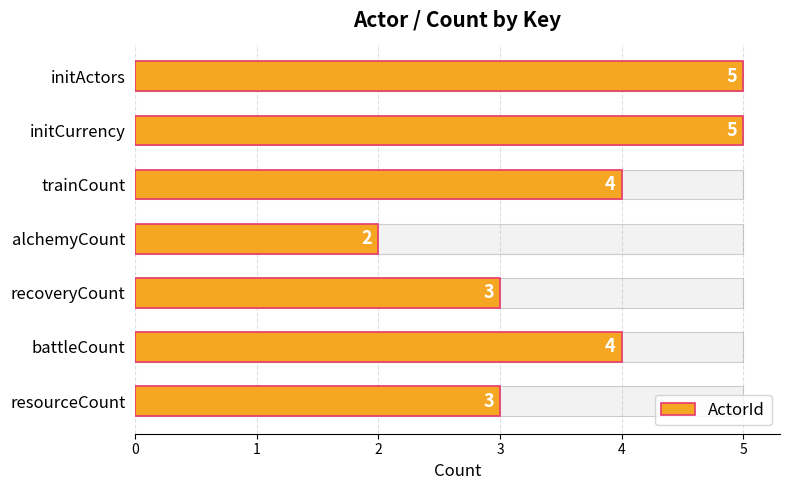

How many values are between 3 and 5?

6